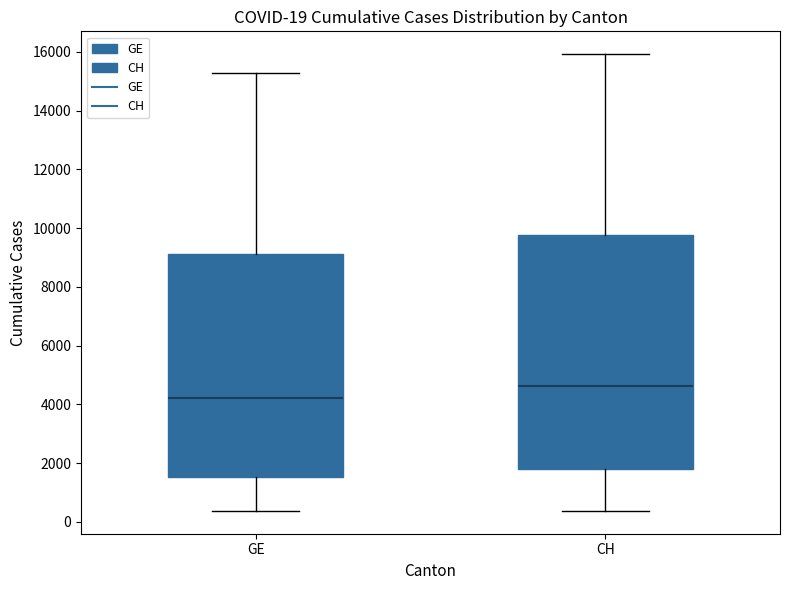

Comparing the boxes themselves (not the whiskers), which one is the tallest?

CH